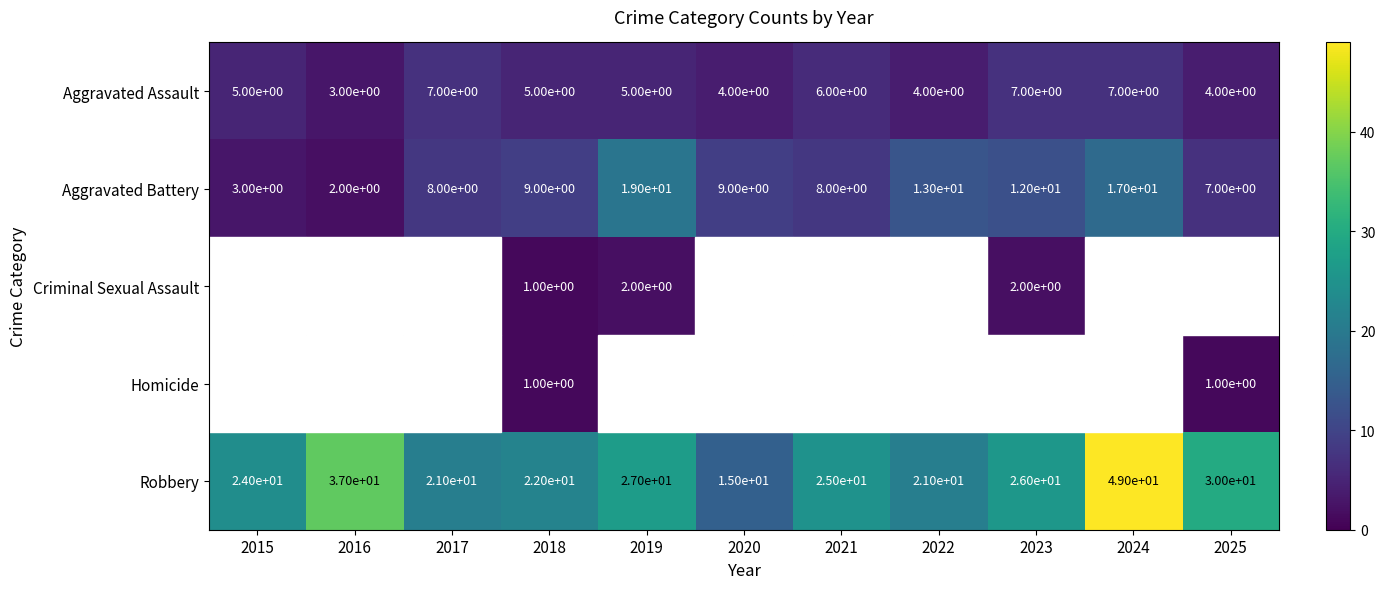

Is it true that Aggravated Assault equals 3 at 2015?

False